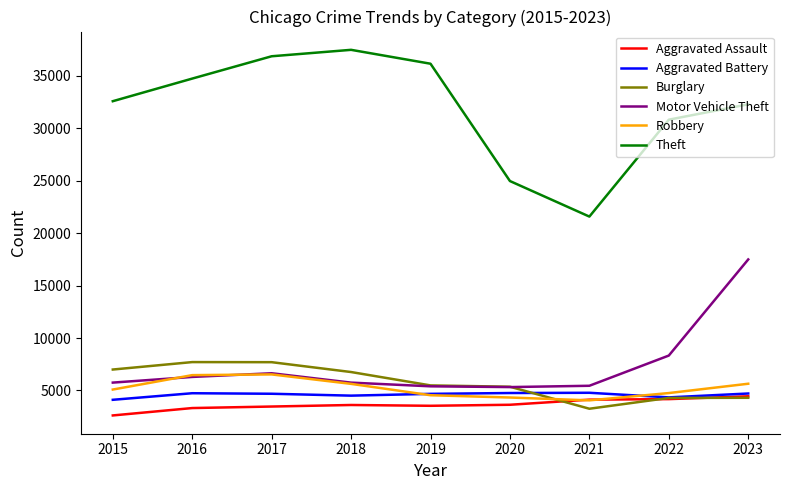

At which category does Theft reach its first local peak?

2018